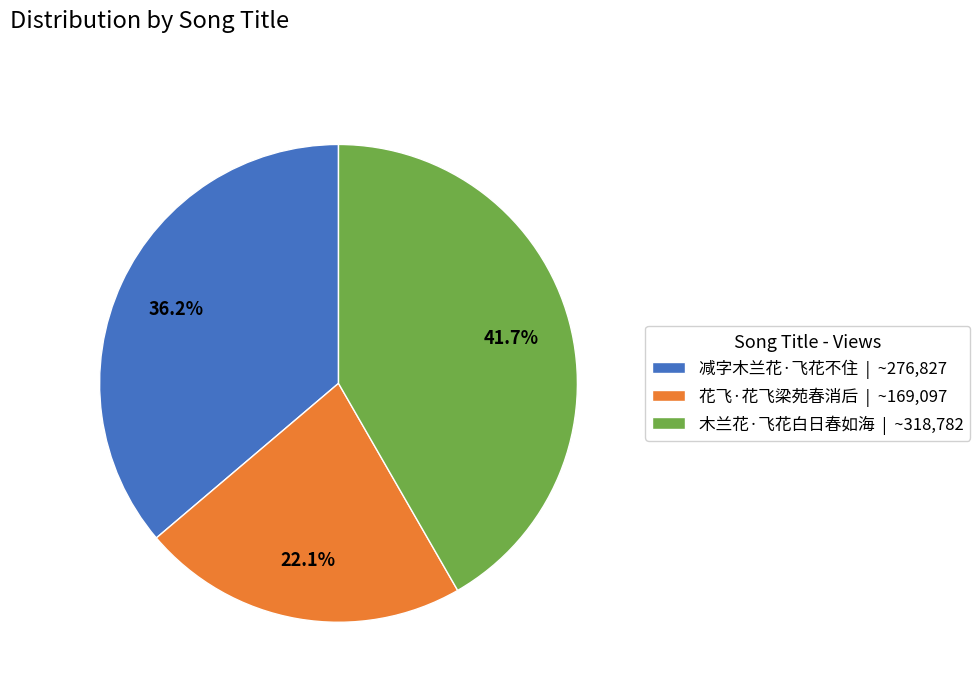

Which slice is the largest?

木兰花·飞花白日春如海